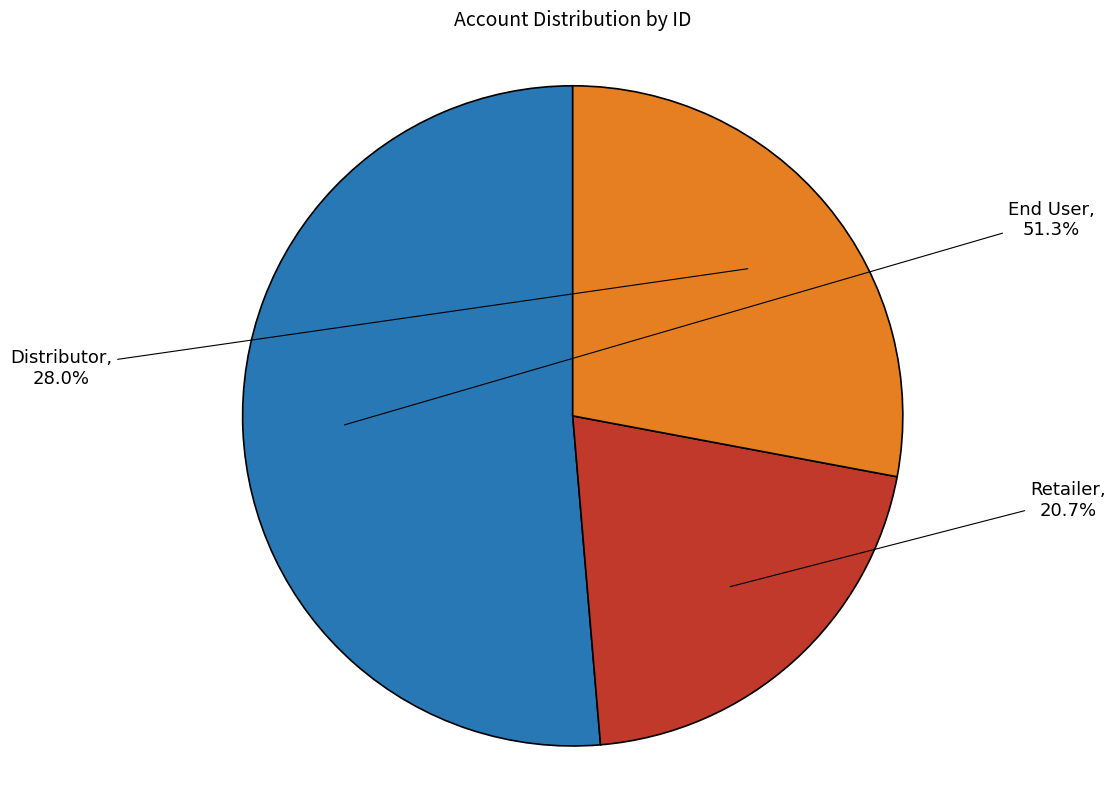

Is there any slice that represents more than half of the pie?

Yes